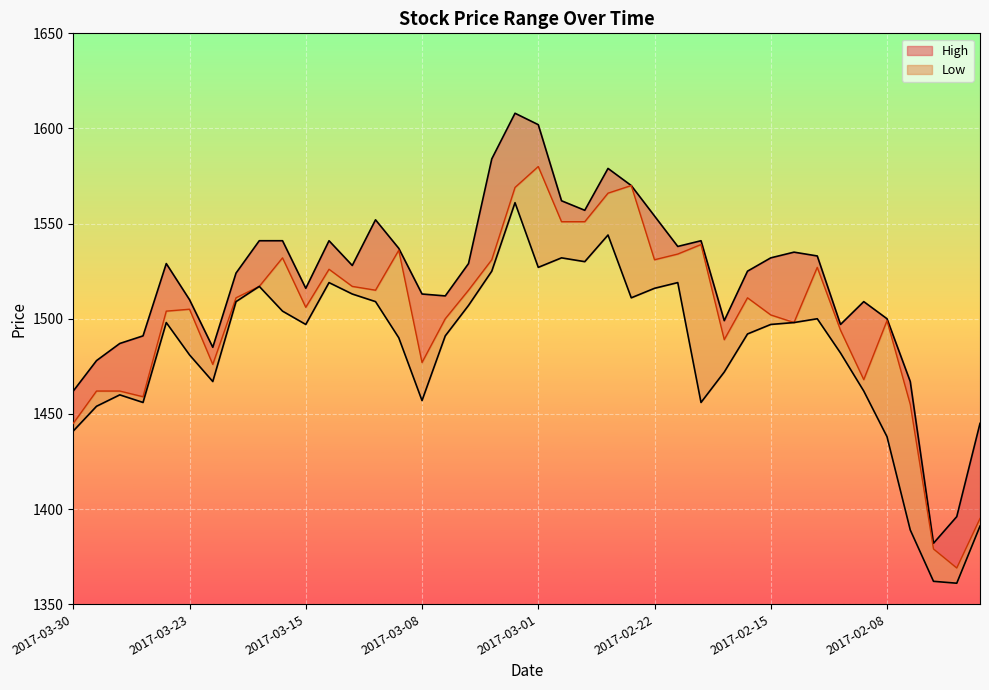

How many values in the High series are below 1529?

20